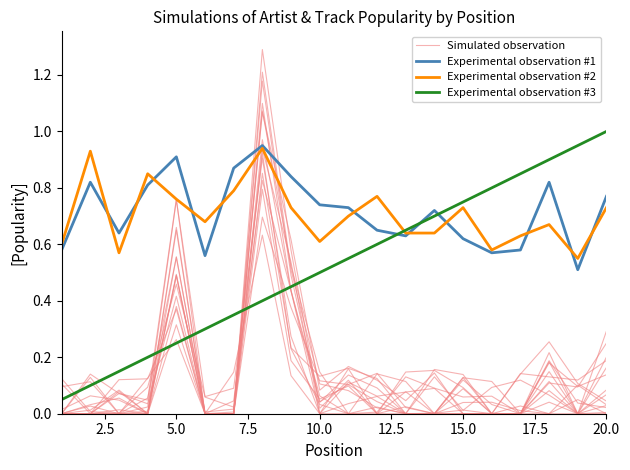

Rank the series by their maximum value, from lowest to highest.

Experimental observation #2, Experimental observation #1, Experimental observation #3, Simulated observation